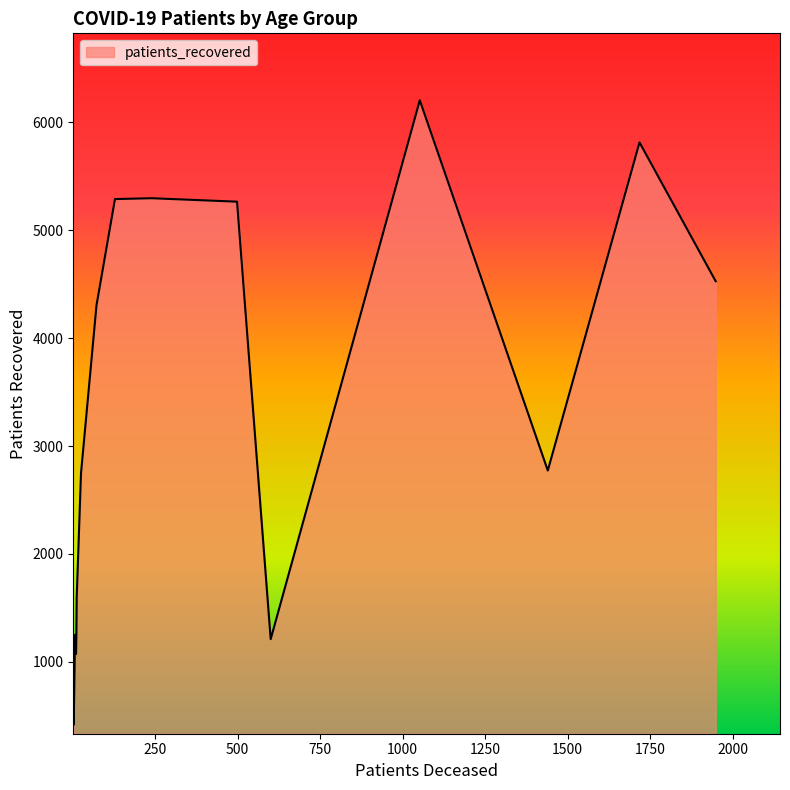

What is the difference between the maximum and minimum values?

5783